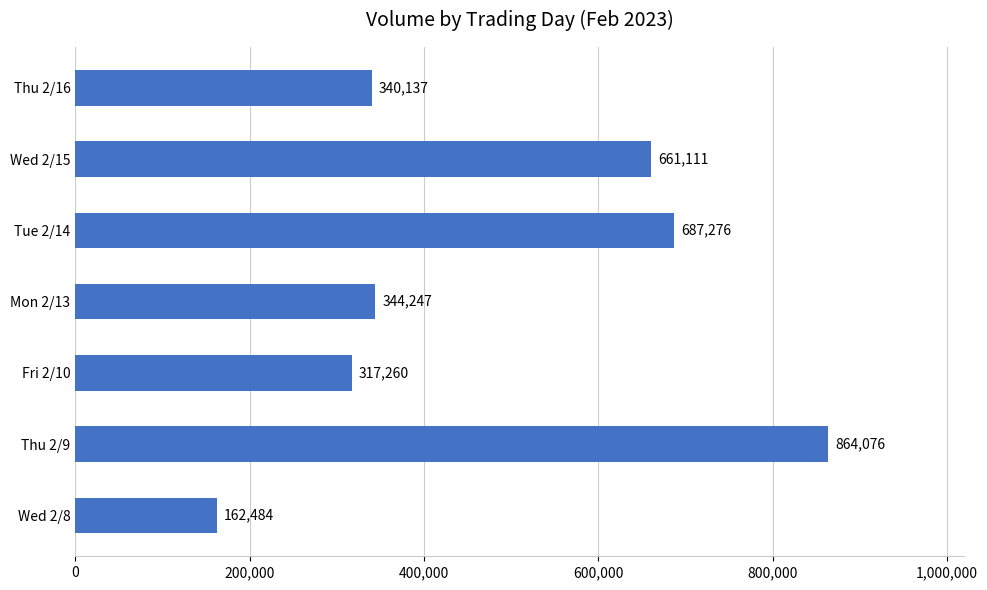

What is the average value?

482370